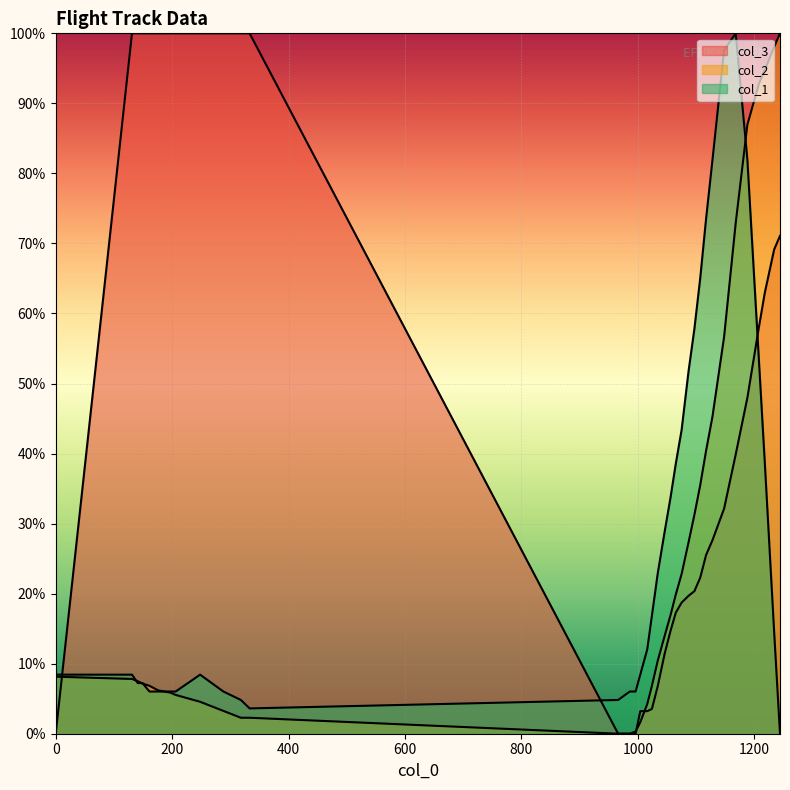

Rank the categories by col_1 value from highest to lowest.

1168, 1148, 1128, 1188, 1117, 1107, 1097, 1208, 1087, 1075, 1065, 1218, 1056, 1046, 1034, 1024, 1234, 1016, 0, 131, 248, 1004, 141, 149, 268, 161, 176, 197, 206, 288, 986, 996, 318, 966, 333, 1244